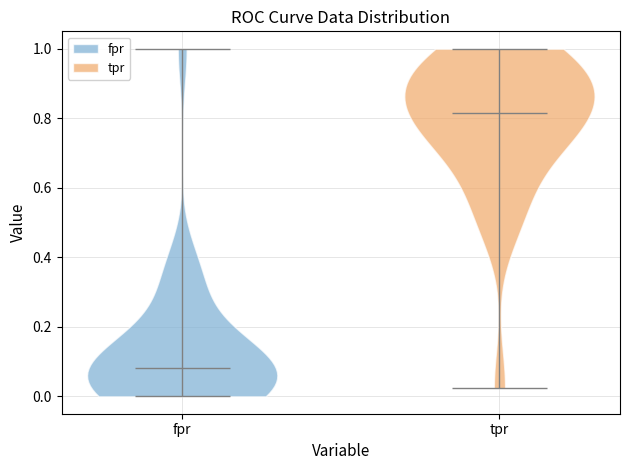

Which violin has the highest median line?

tpr